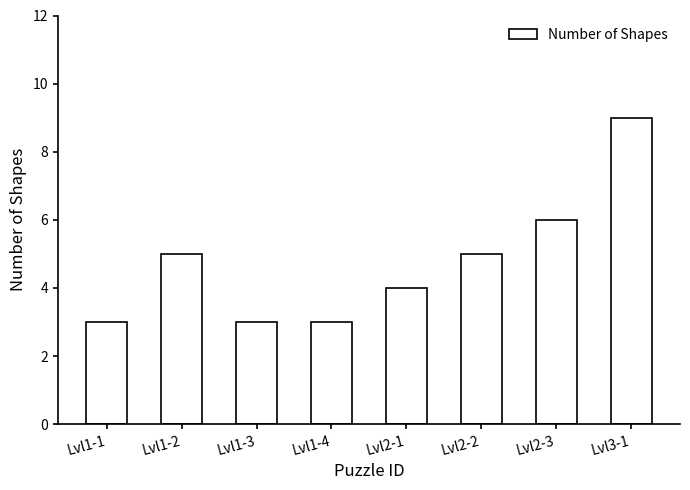

What position from the left is Lvl2-3?

7